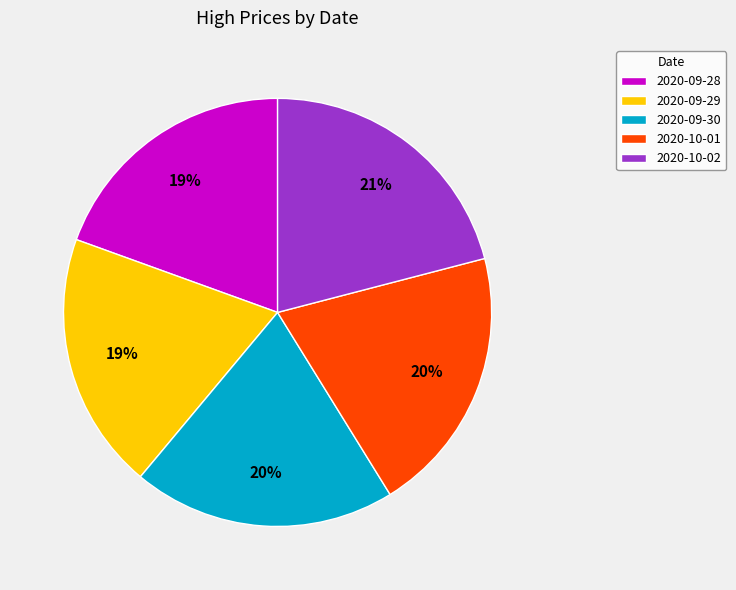

Between 2020-09-29 and 2020-10-02, which is larger?

2020-10-02